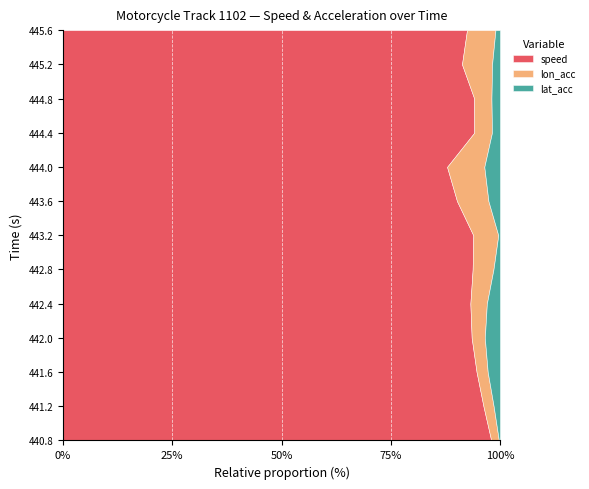

Reading left to right, what are all the values shown in this chart?

speed: 440.8=11.9	441.2=11.6	441.6=11.1	442.0=10.7	442.4=10.1	442.8=9.5	443.2=8.8	443.6=8.0	444.0=7.0	444.4=6.2	444.8=6.3	445.2=6.9	445.6=7.6
lon_acc: 440.8=0.2	441.2=0.3	441.6=0.3	442.0=0.3	442.4=0.4	442.8=0.5	443.2=0.5	443.6=0.6	444.0=0.7	444.4=0.3	444.8=0.3	445.2=0.5	445.6=0.5
lat_acc: 440.8=0.0	441.2=0.2	441.6=0.3	442.0=0.4	442.4=0.3	442.8=0.2	443.2=0.0	443.6=0.2	444.0=0.3	444.4=0.1	444.8=0.1	445.2=0.1	445.6=0.1